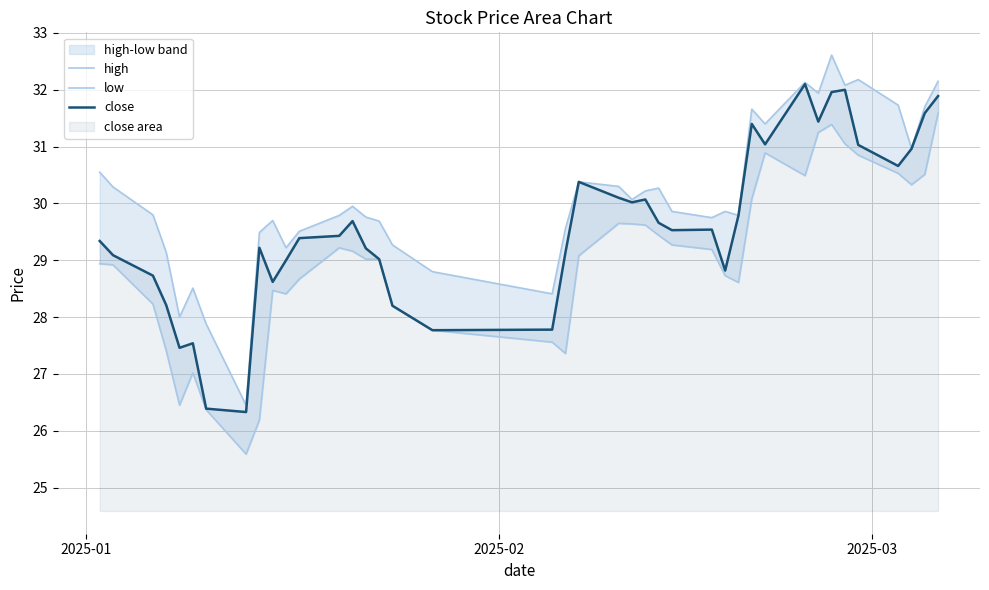

How many values in the close series exceed 29?

28